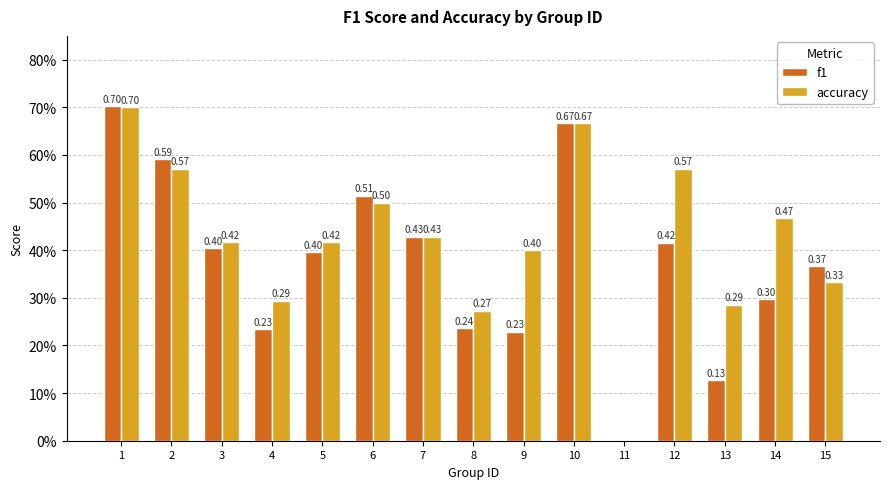

What is the difference between the highest and lowest values at 4?

0.1